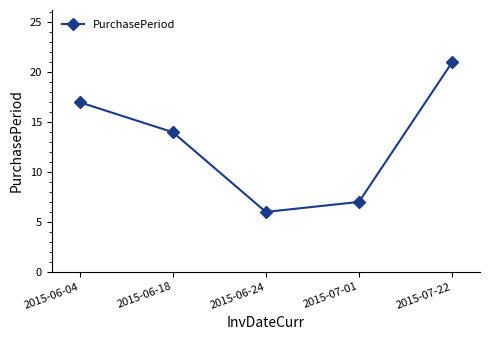

What is the maximum value shown in the chart?

21